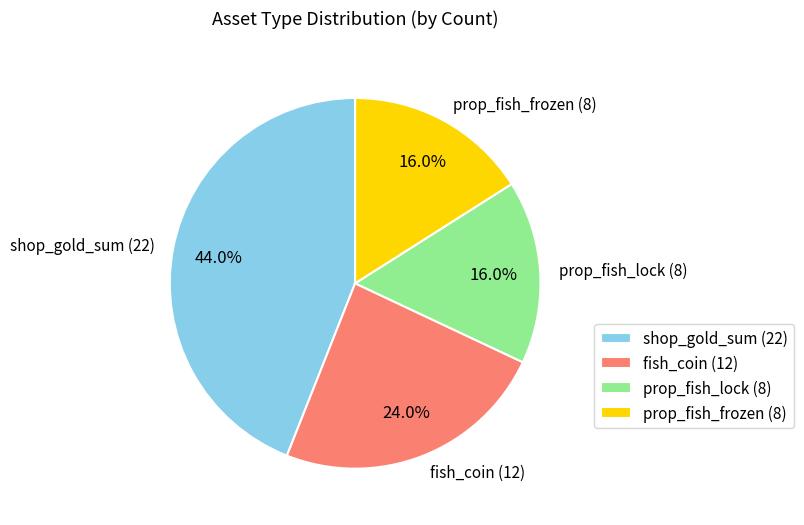

To the nearest percent, what portion does fish_coin represent?

24%